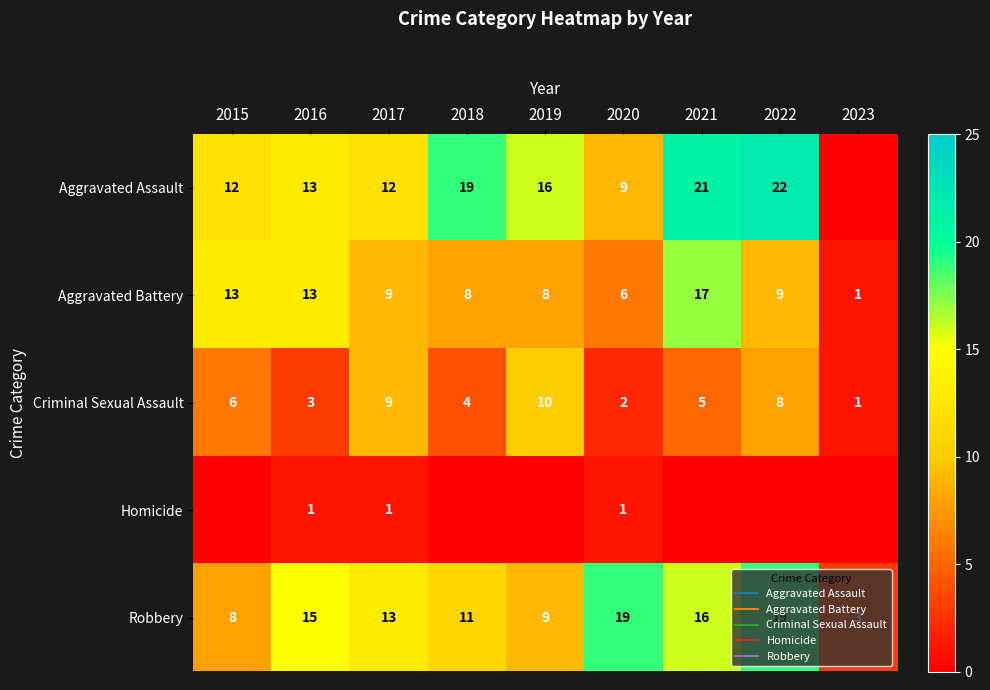

Rank the categories by Criminal Sexual Assault value from highest to lowest.

2019, 2017, 2022, 2015, 2021, 2018, 2016, 2020, 2023